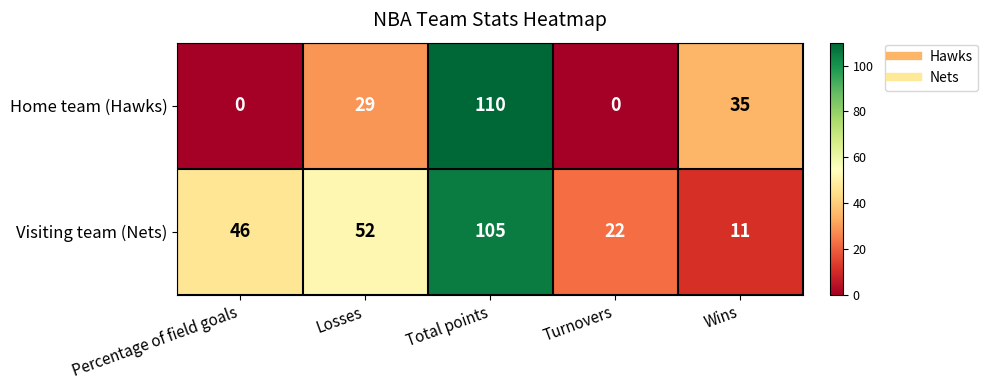

At Turnovers, list the series in order from largest to smallest.

Visiting team (Nets), Home team (Hawks)